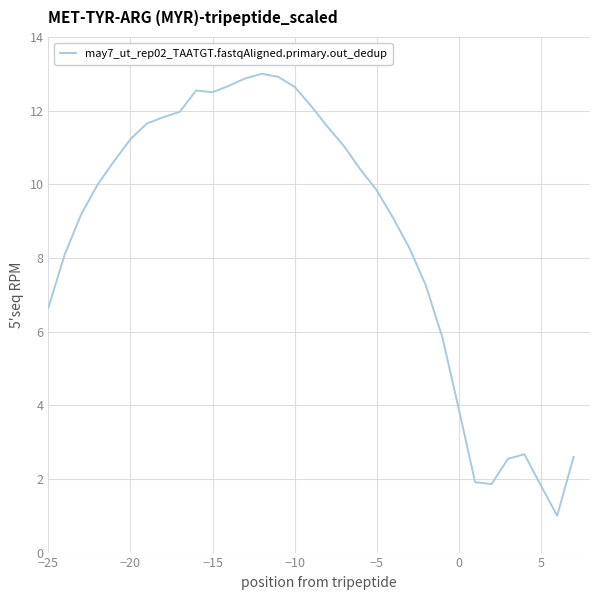

How many distinct data groups are displayed?

1